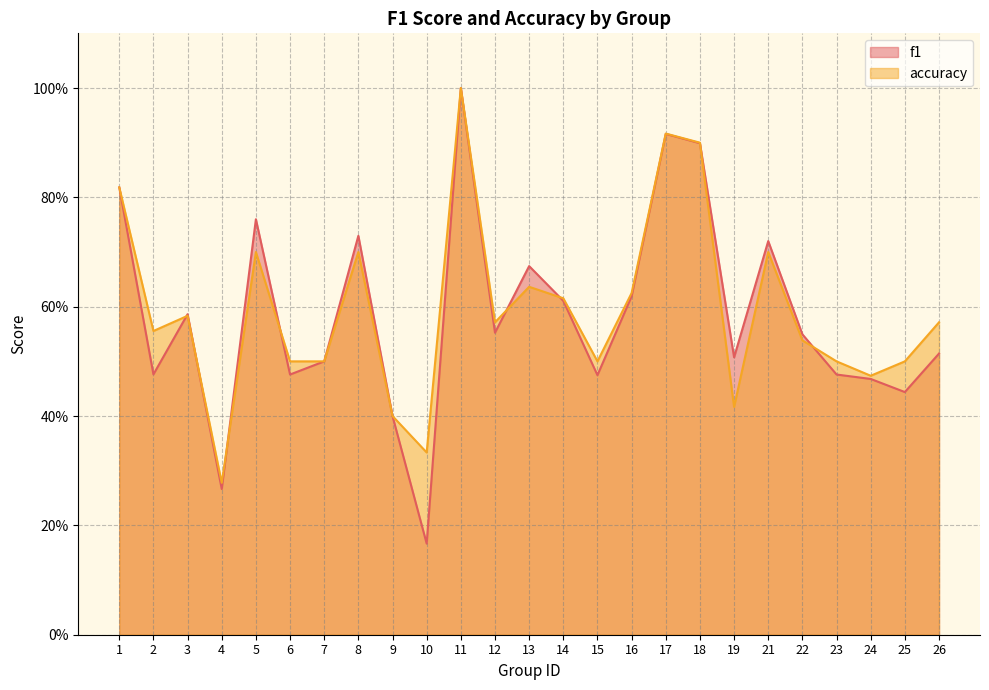

At which label is accuracy closest to 0?

4